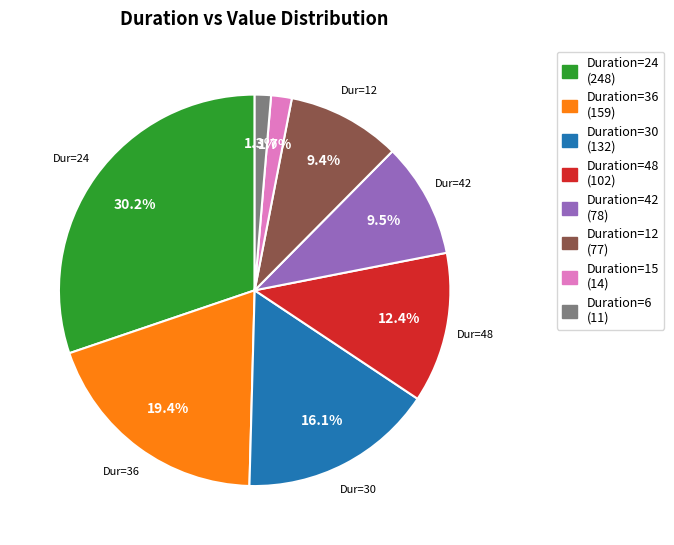

How many segments does this pie chart have?

8